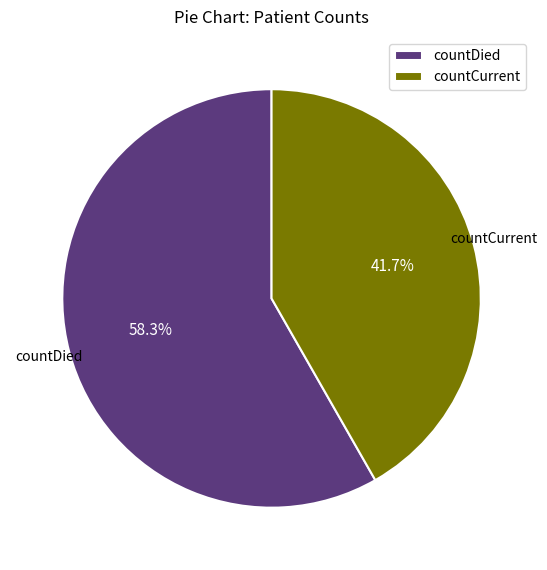

The countCurrent slice represents 42% of the pie. True or false?

True